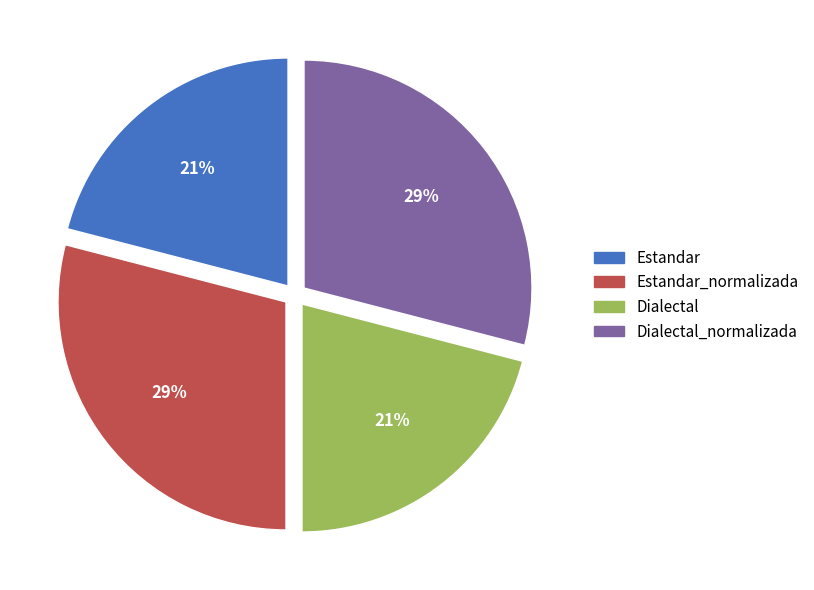

To the nearest percent, what is the average slice percentage?

25%